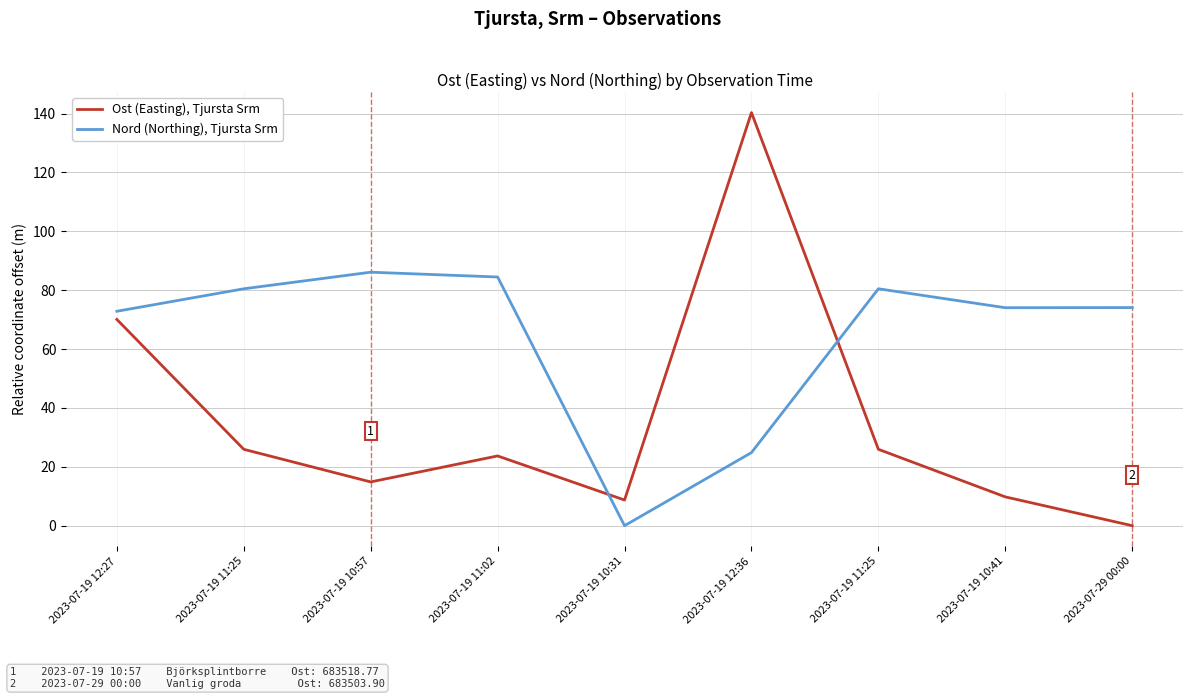

Where do Nord (Northing), Tjursta Srm and Ost (Easting), Tjursta Srm first cross each other?

2023-07-19 11:02 and 2023-07-19 10:31